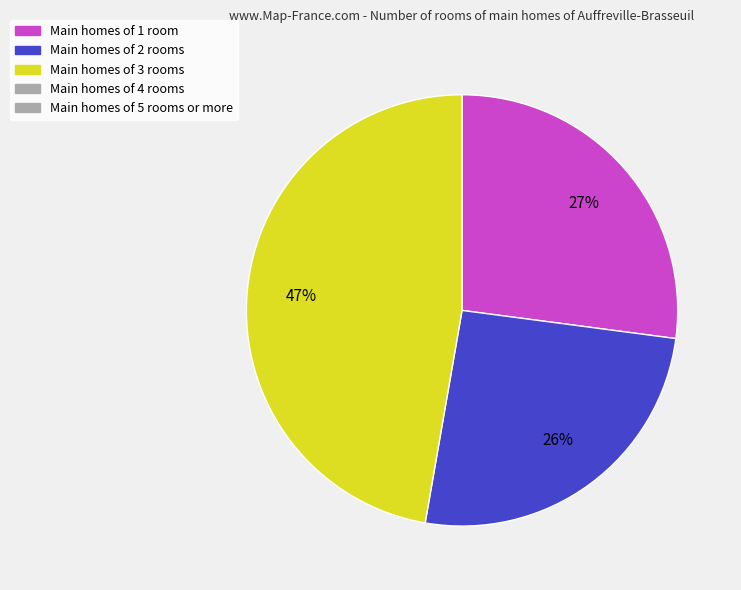

To the nearest percent, what is the average slice percentage?

33%